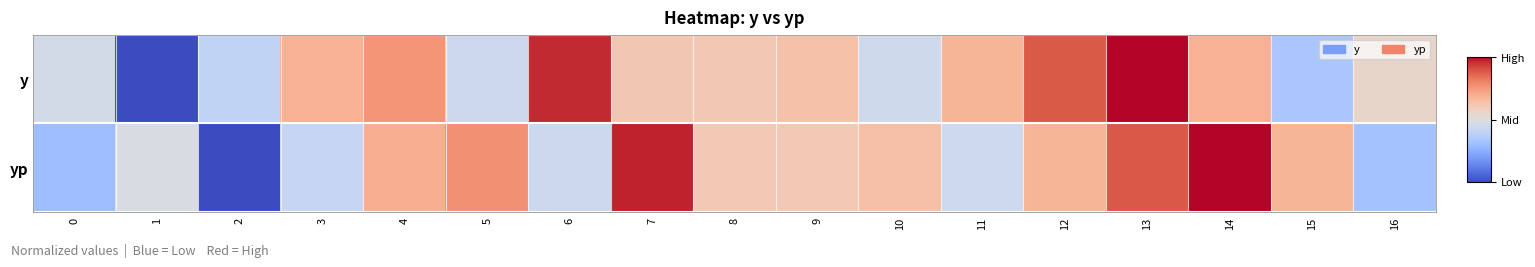

Between 8 and 15, which is larger?

8